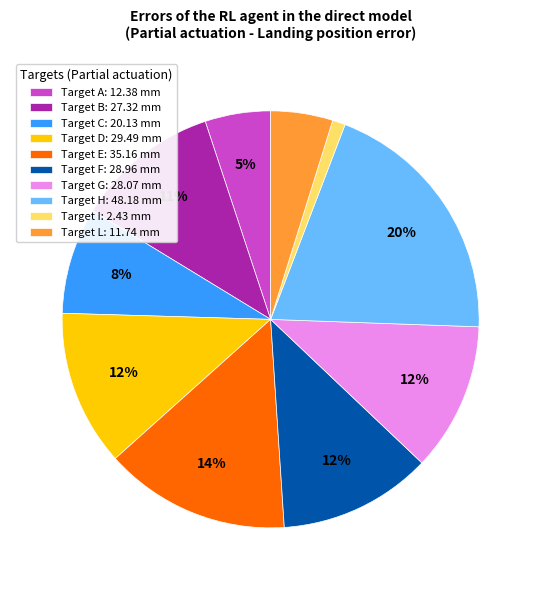

To the nearest percent, what percentage of the pie is Target C: 20.13 mm?

8%